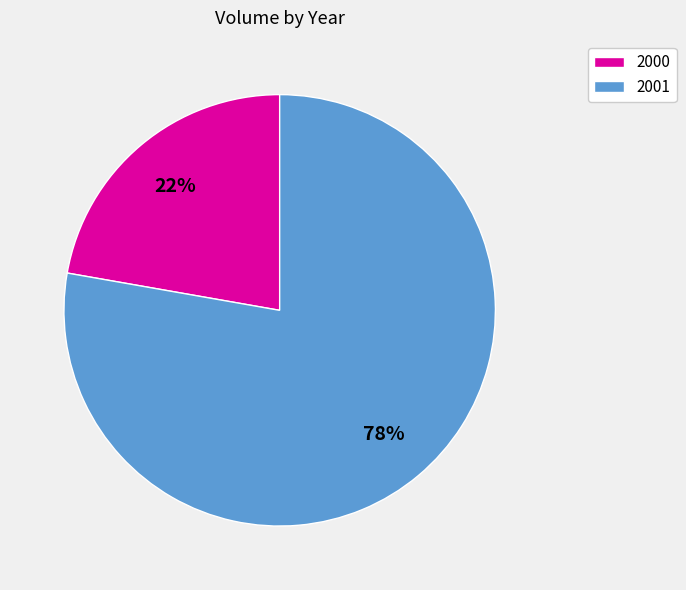

Count the number of slices in the pie.

2